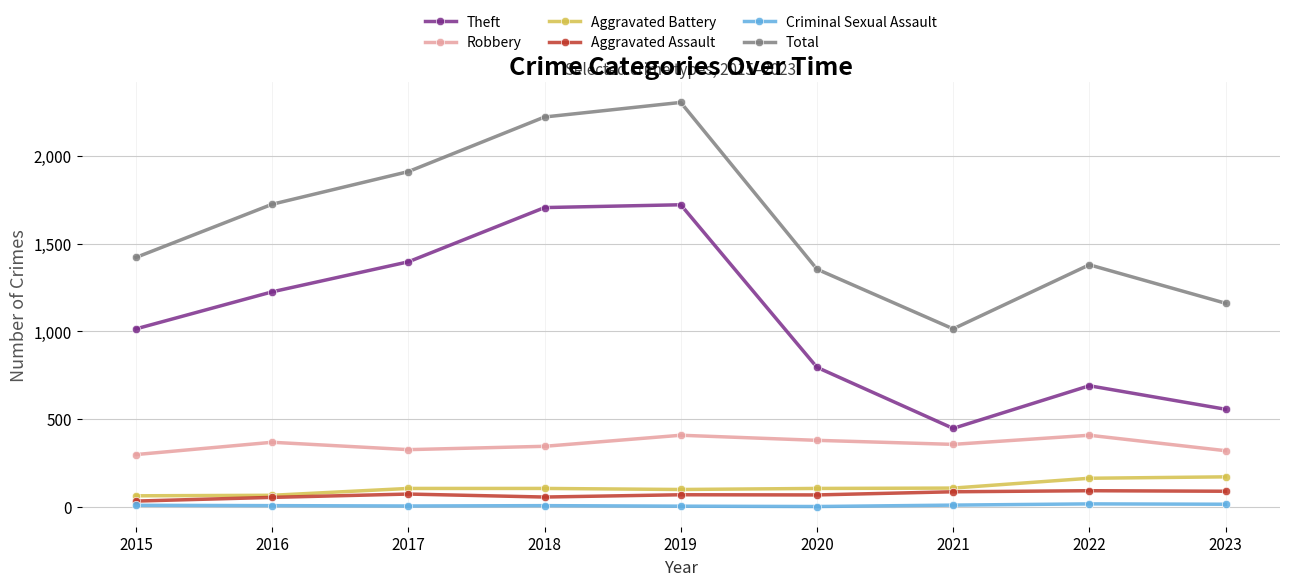

What are all the series names shown in the legend?

Theft, Robbery, Aggravated Battery, Aggravated Assault, Criminal Sexual Assault, Total